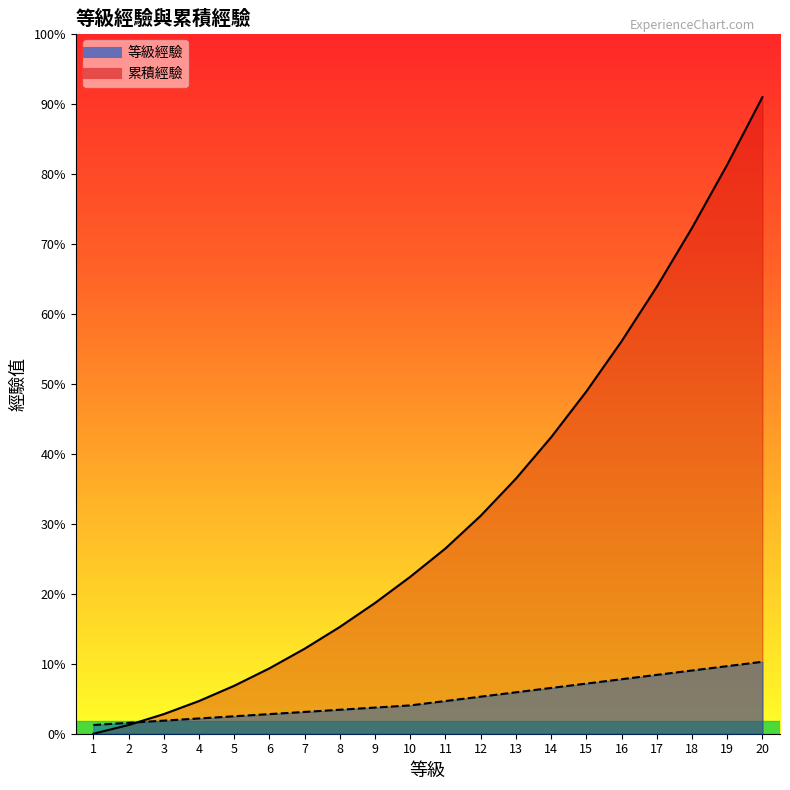

How many categories are shown in the chart?

20